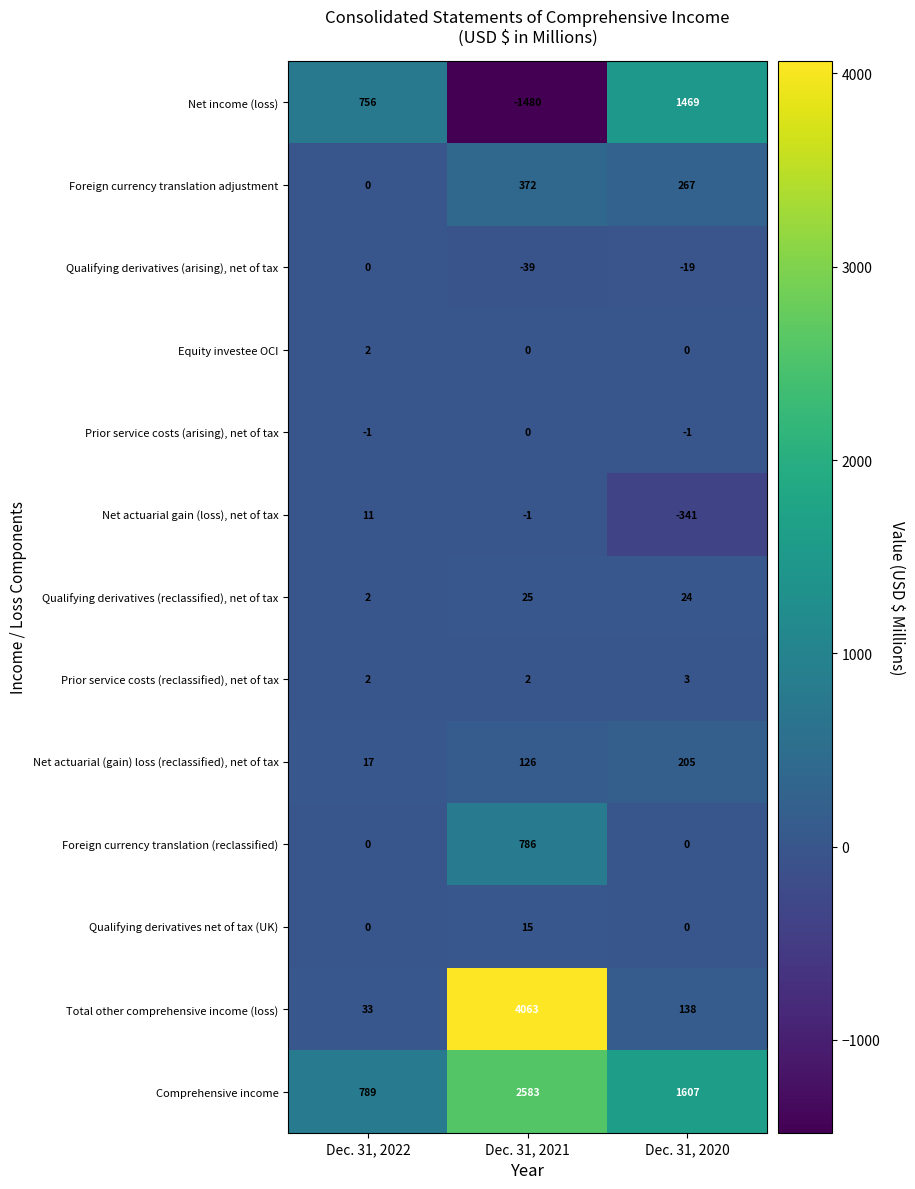

The Comprehensive income series shows 789 at Dec. 31, 2022. True or false?

True